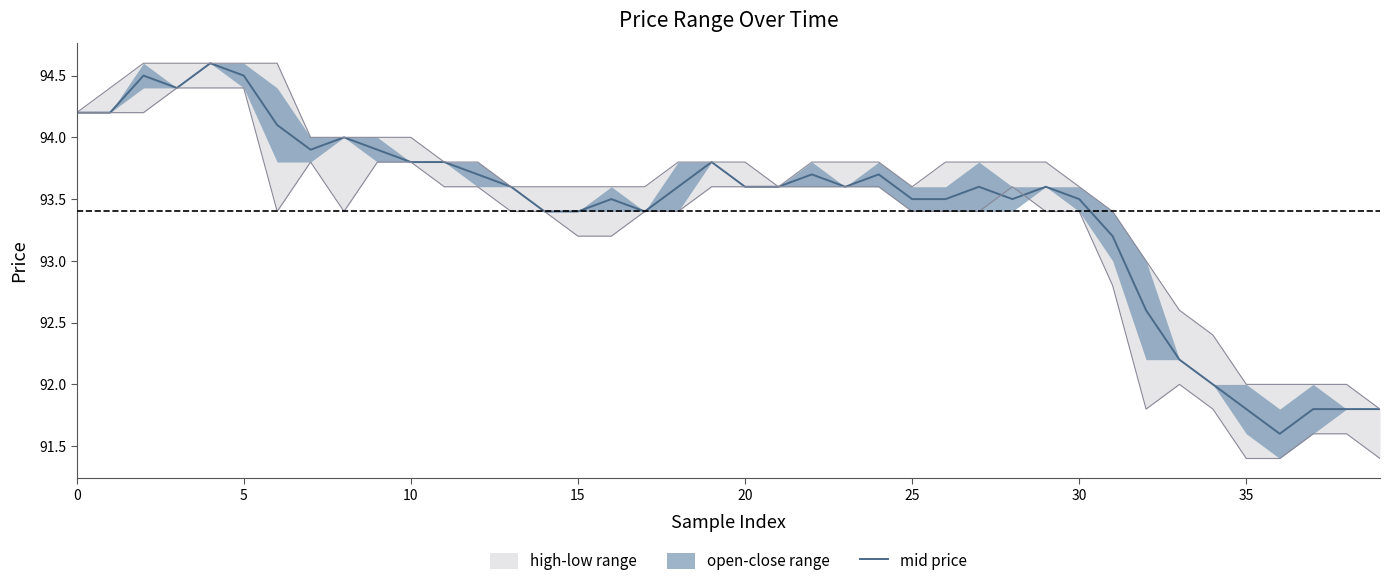

What is the lowest value of the mid price series?

91.6